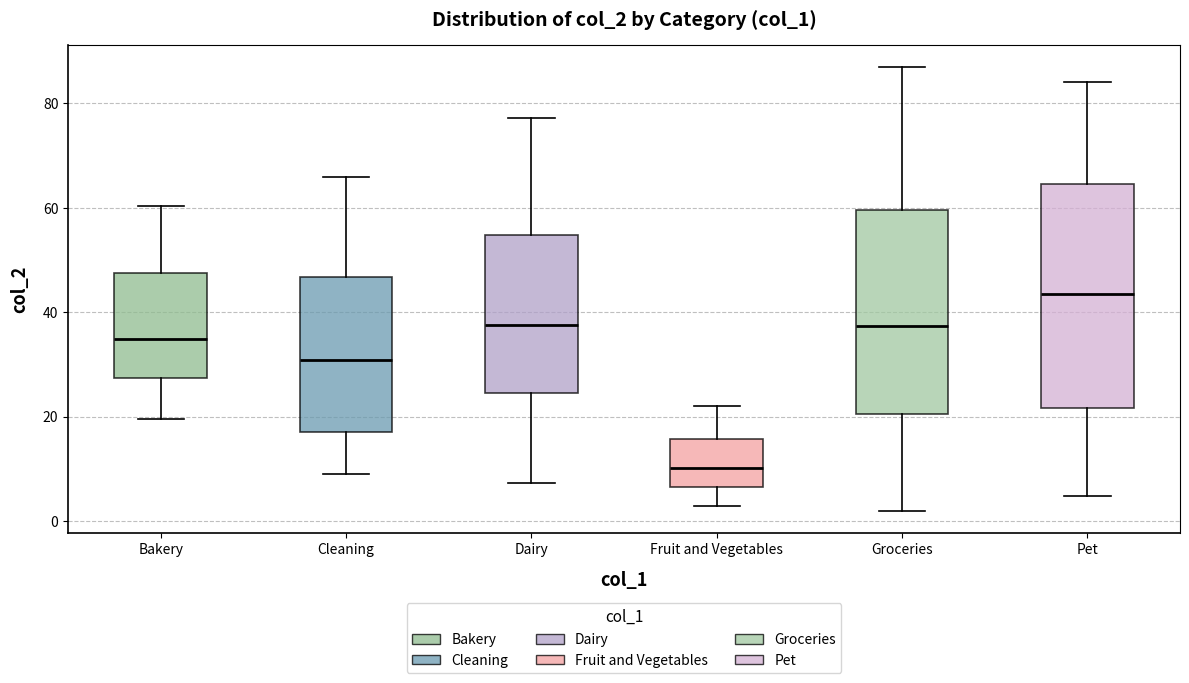

Comparing the boxes themselves (not the whiskers), which one is the tallest?

Pet